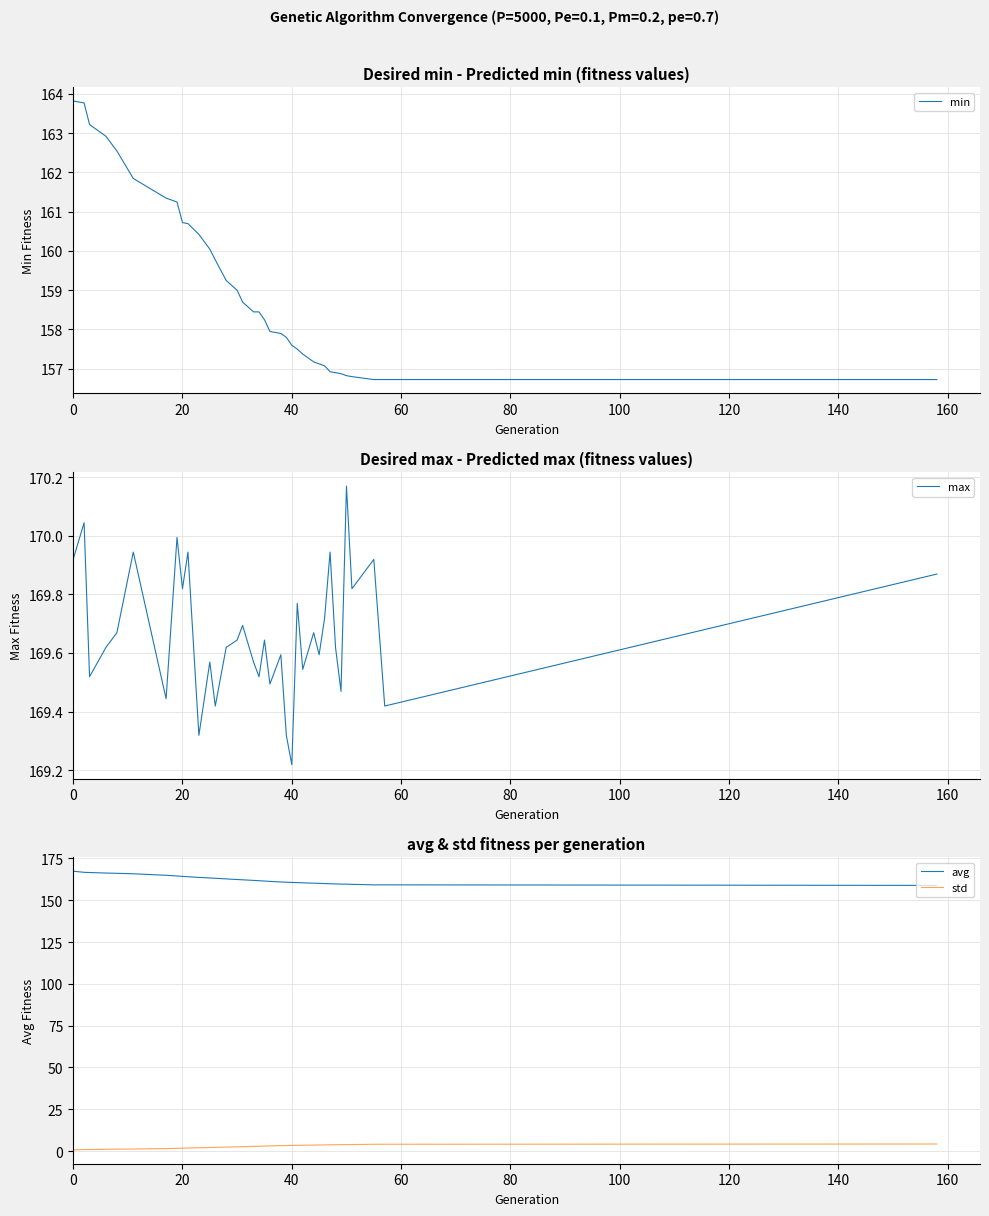

The value of avg at 20 is 49.9. True or false?

False